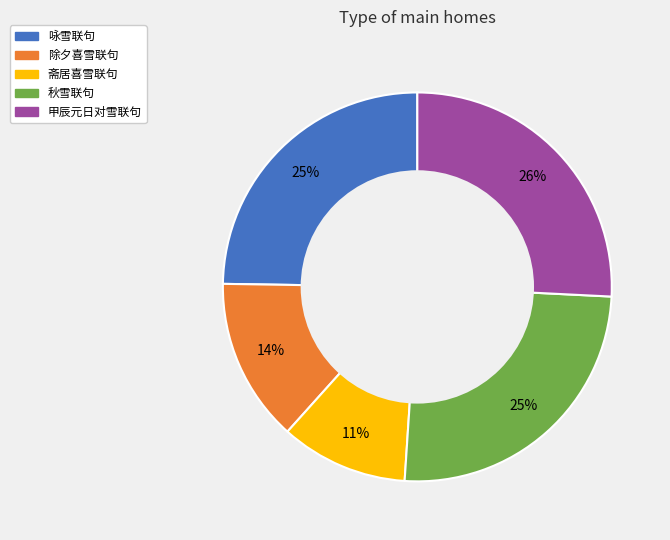

To the nearest percent, what is the average slice percentage?

20%